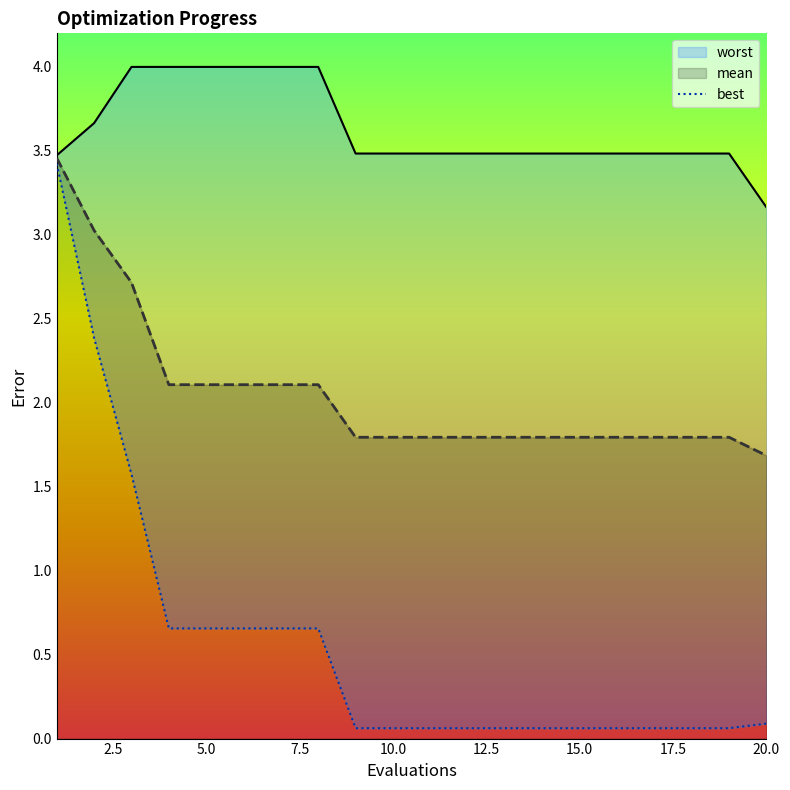

True or false: mean has a value of 2.1 at 5.0.

True